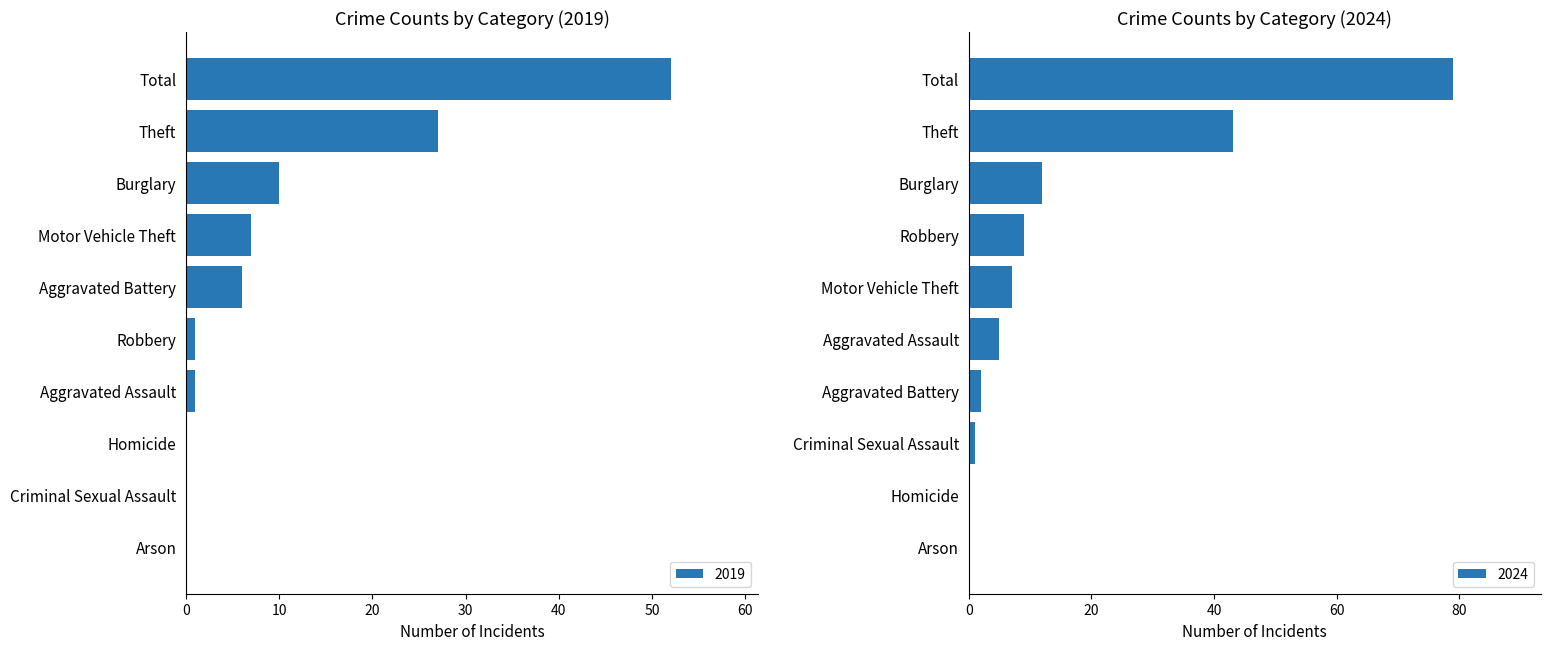

What is the sum of the 2019 values at Burglary and Criminal Sexual Assault?

10